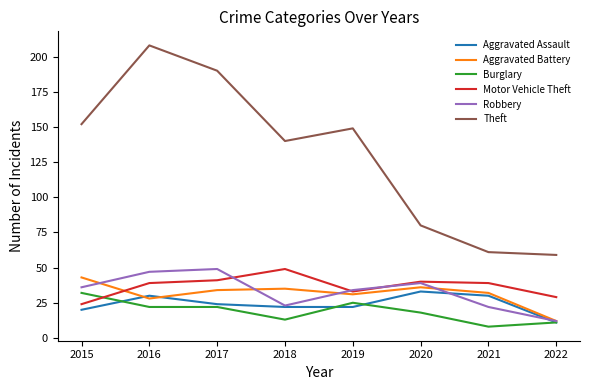

Reading right to left, extract all data points from this chart.

Aggravated Assault: 2022=11	2021=30	2020=33	2019=22	2018=22	2017=24	2016=30	2015=20
Aggravated Battery: 2022=12	2021=32	2020=36	2019=31	2018=35	2017=34	2016=28	2015=43
Burglary: 2022=11	2021=8	2020=18	2019=25	2018=13	2017=22	2016=22	2015=32
Motor Vehicle Theft: 2022=29	2021=39	2020=40	2019=33	2018=49	2017=41	2016=39	2015=24
Robbery: 2022=12	2021=22	2020=39	2019=34	2018=23	2017=49	2016=47	2015=36
Theft: 2022=59	2021=61	2020=80	2019=149	2018=140	2017=190	2016=208	2015=152